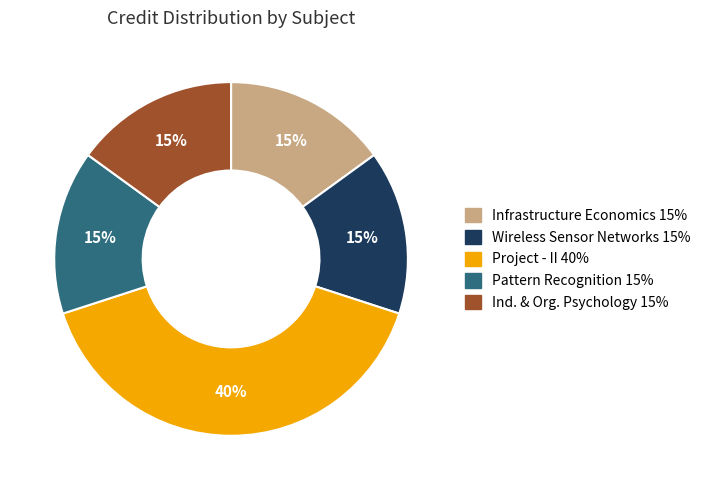

Approximately how many times larger is the value at Wireless Sensor Networks 15% compared to Ind. & Org. Psychology 15%?

1.0